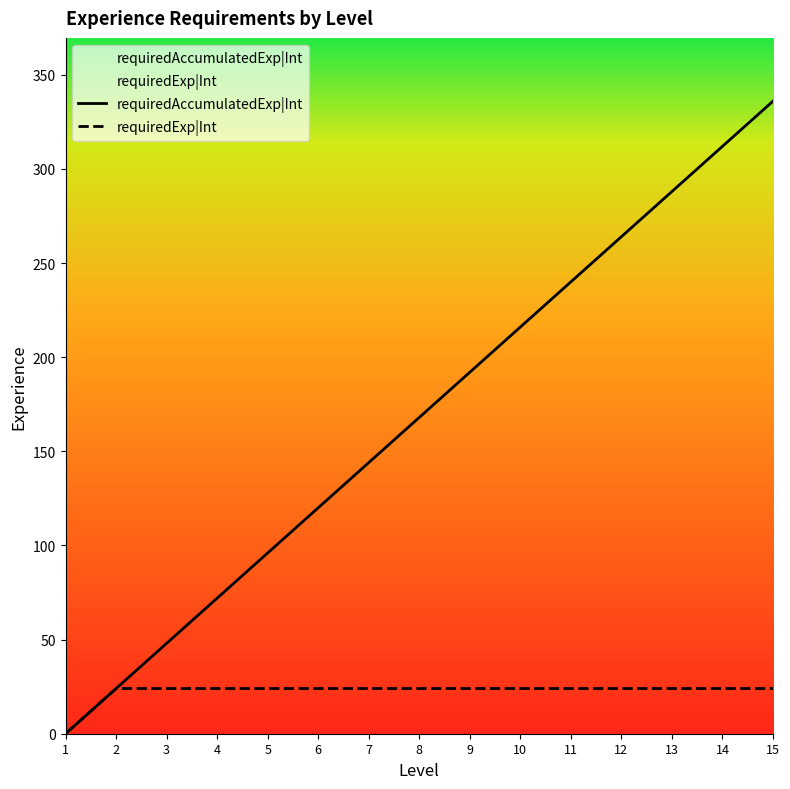

At which label does requiredAccumulatedExp|Int first exceed 168?

9